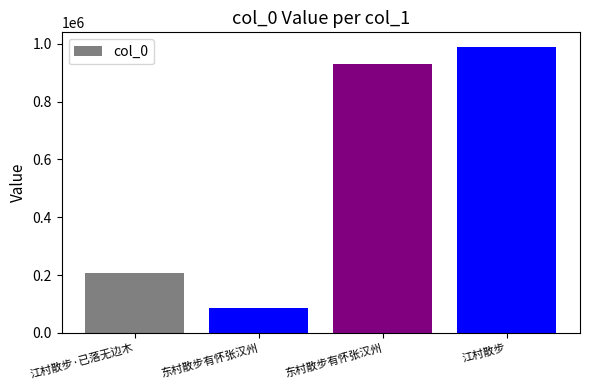

At which category does the chart reach its peak across all series?

江村散步